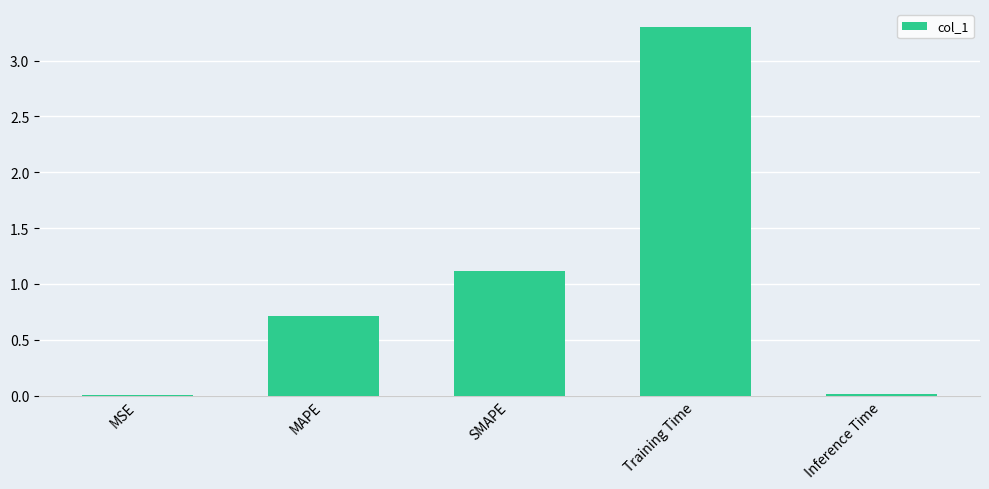

Read the value at MAPE.

0.7